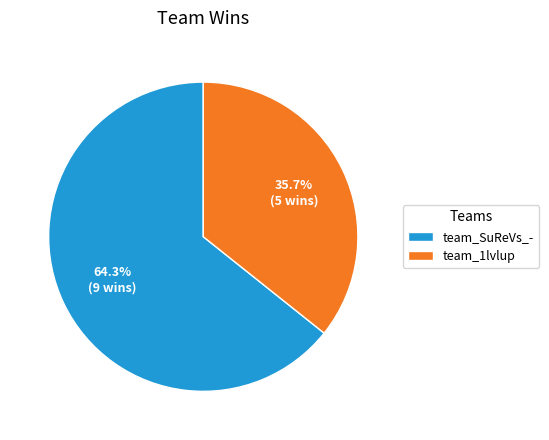

Rank the categories by value from highest to lowest.

team_SuReVs_-, team_1lvlup